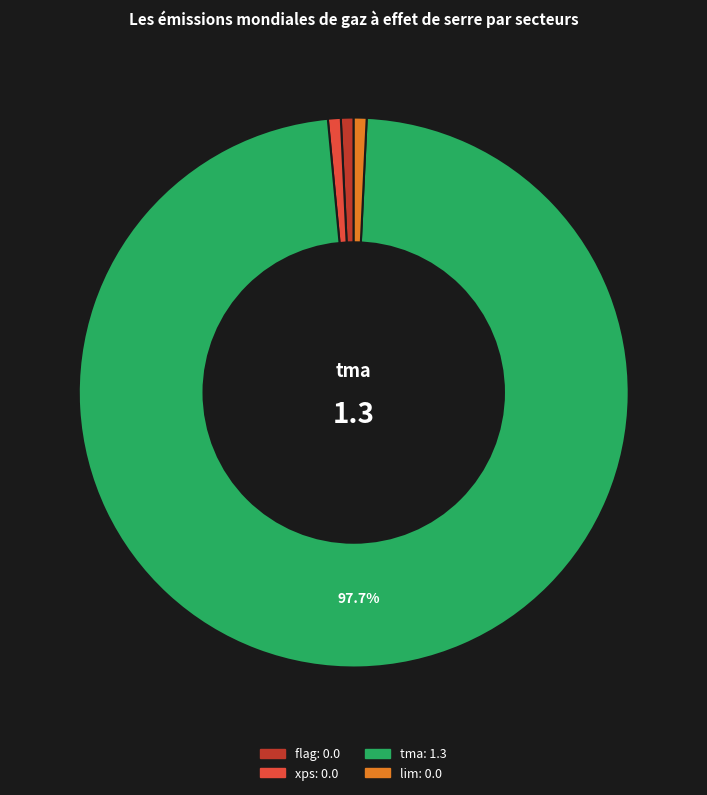

Is there any slice that represents more than half of the pie?

Yes